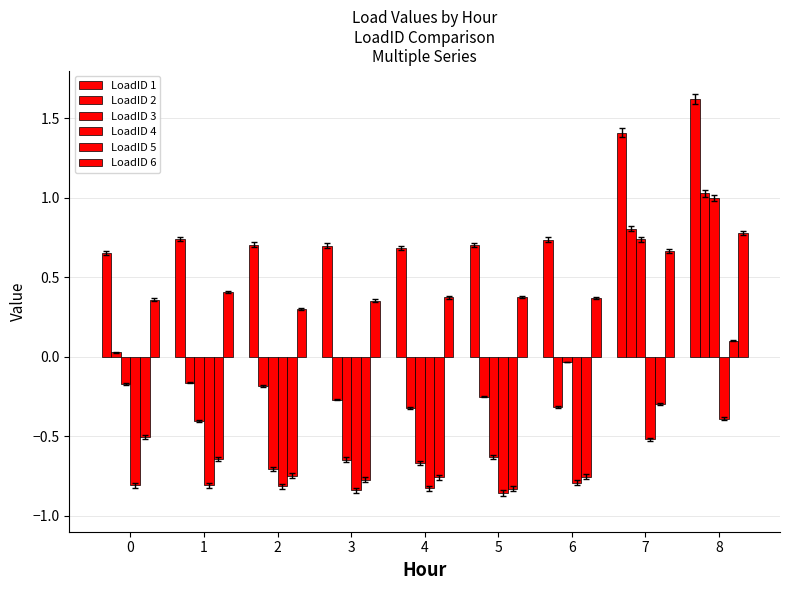

Does the chart contain any negative values?

Yes